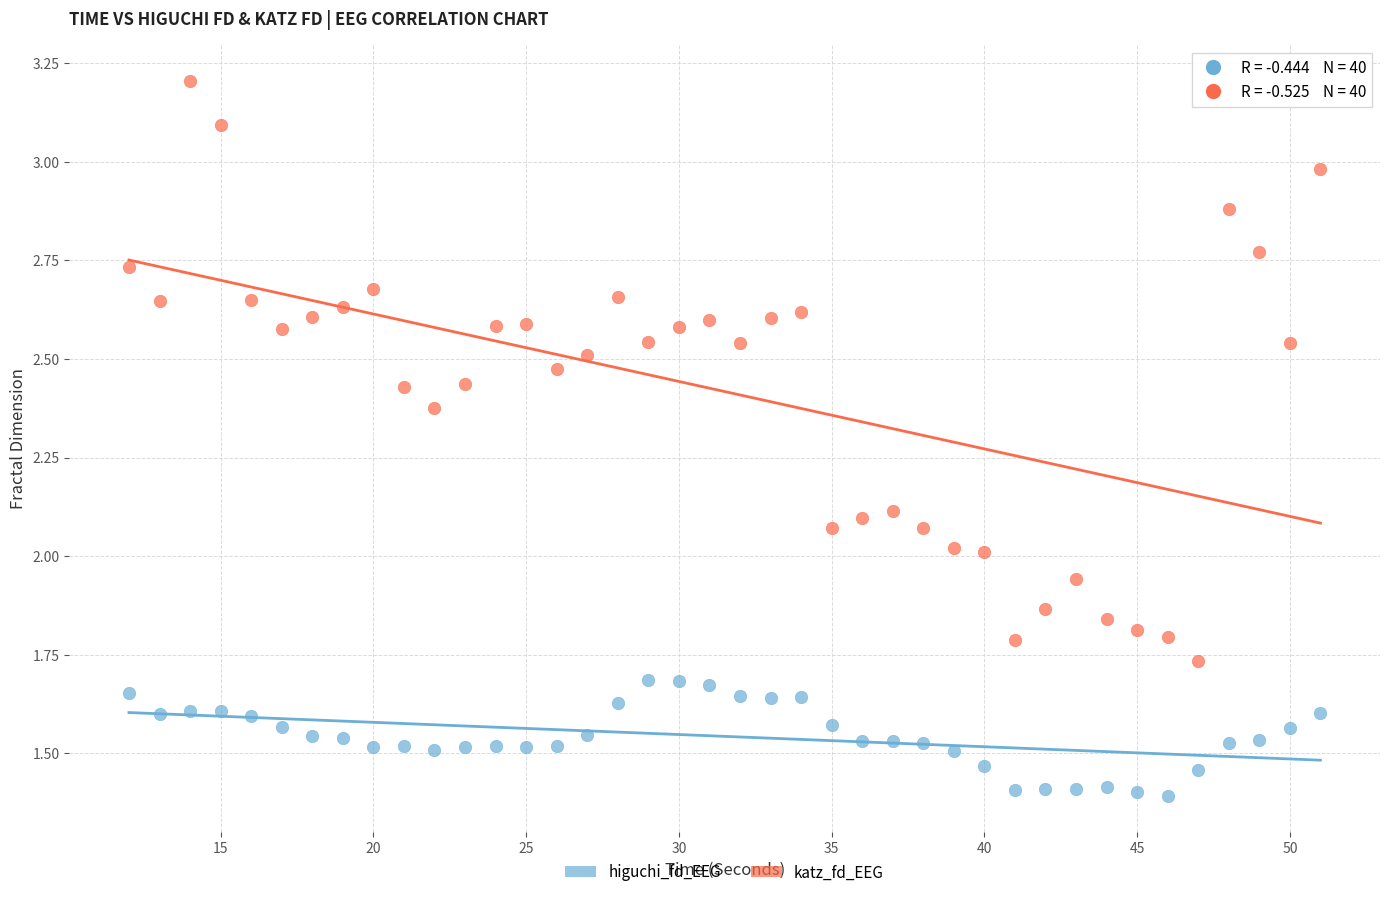

What is the X range (max minus min) for the scatter plot?

39.0